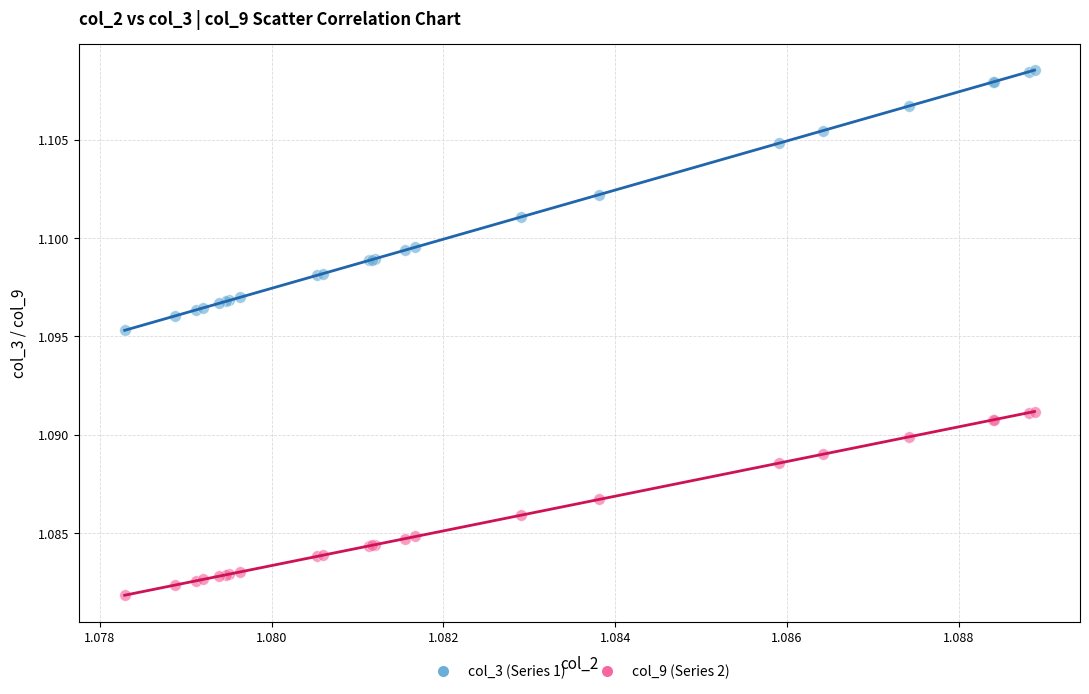

Which series contains the lowest Y value?

col_9 (Series 2)